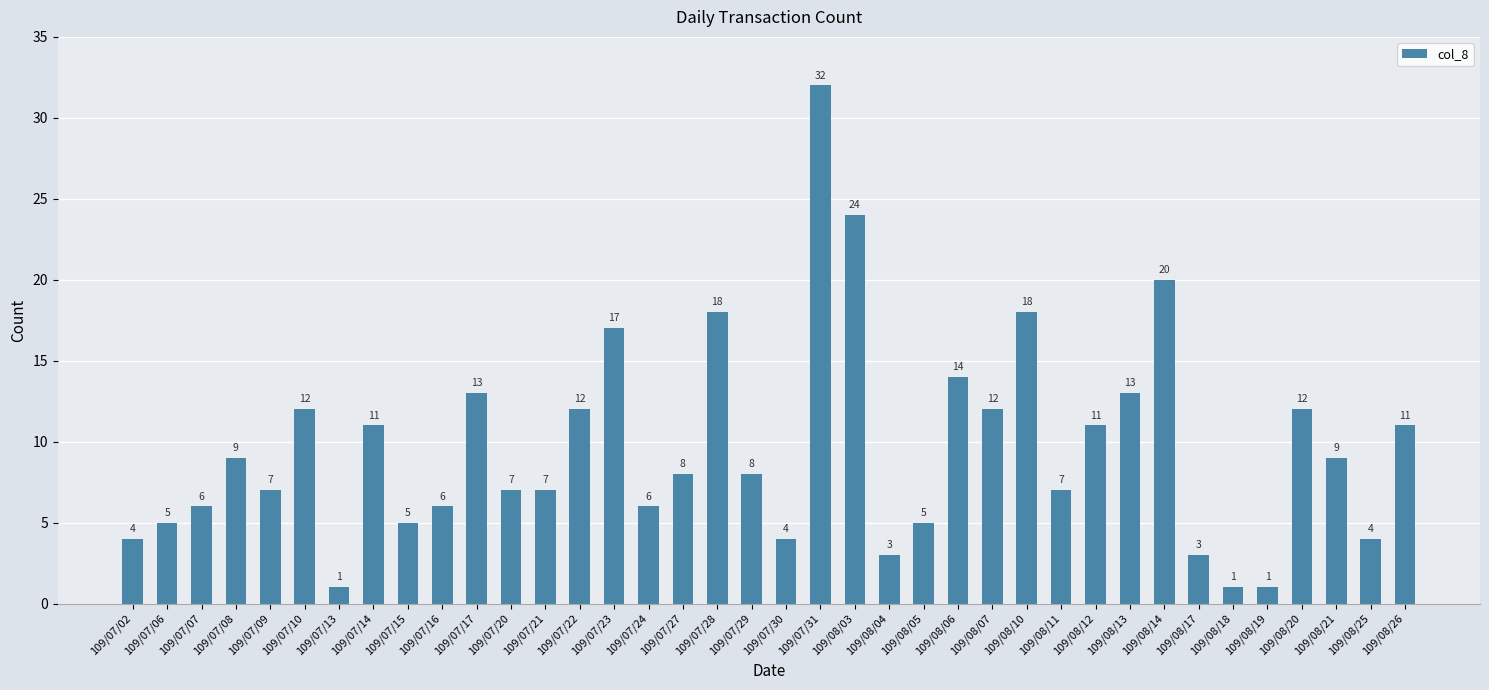

Reading right to left, transcribe all the data shown in this chart.

11	4	9	12	1	1	3	20	13	11	7	18	12	14	5	3	24	32	4	8	18	8	6	17	12	7	7	13	6	5	11	1	12	7	9	6	5	4